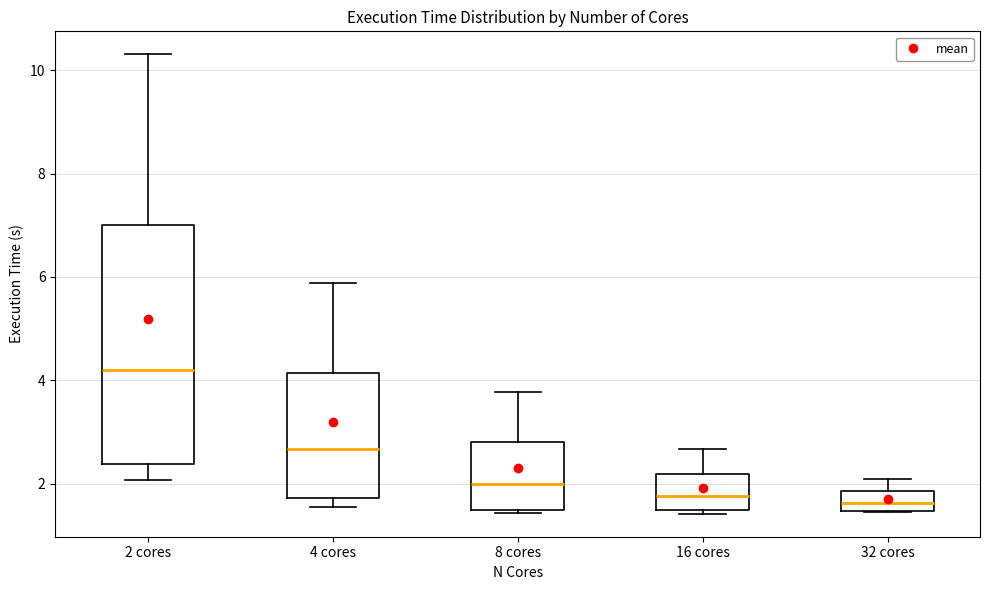

Which box has the highest median line?

2 cores